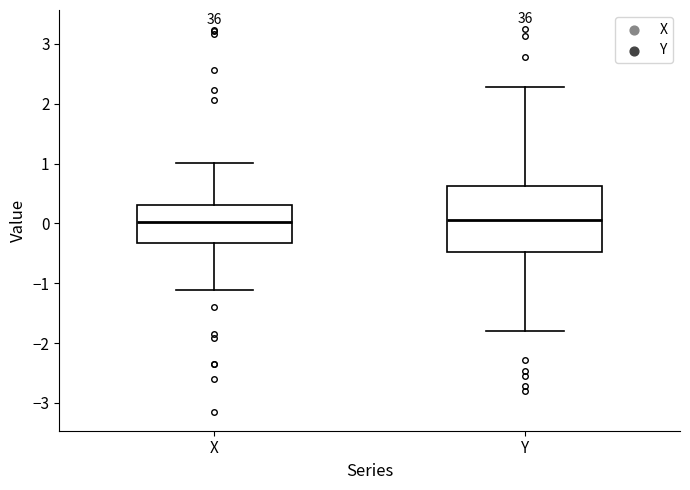

Which box is the tallest, from its lower edge to its upper edge?

Y